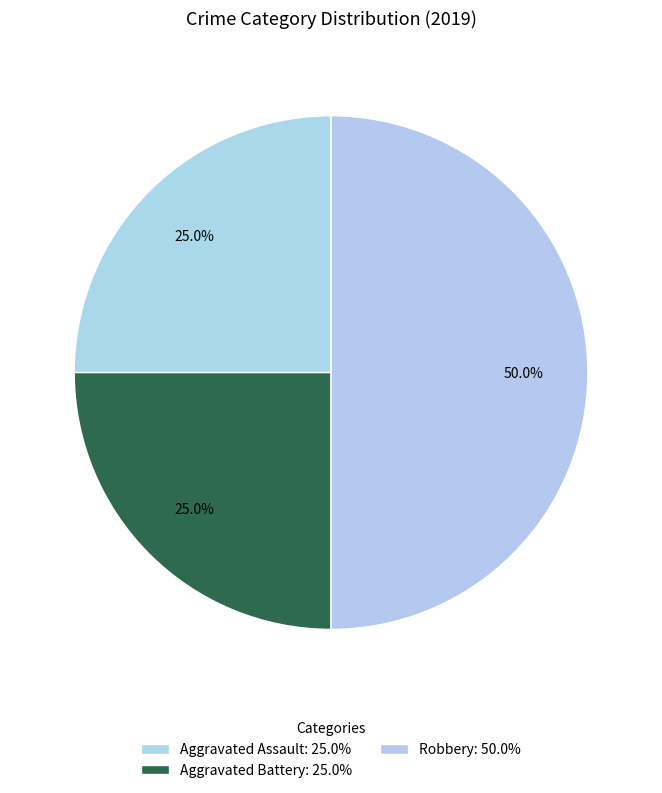

Between Aggravated Assault and Aggravated Battery, which is larger?

Aggravated Assault